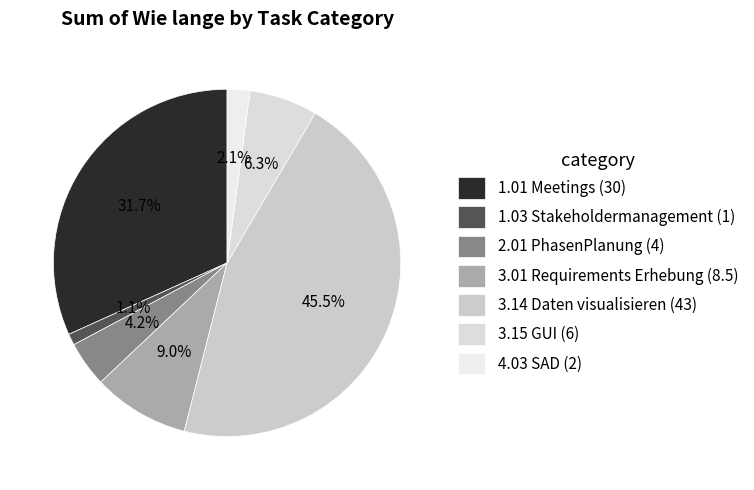

To the nearest percent, what percentage of the pie is 2.01 PhasenPlanung?

4%